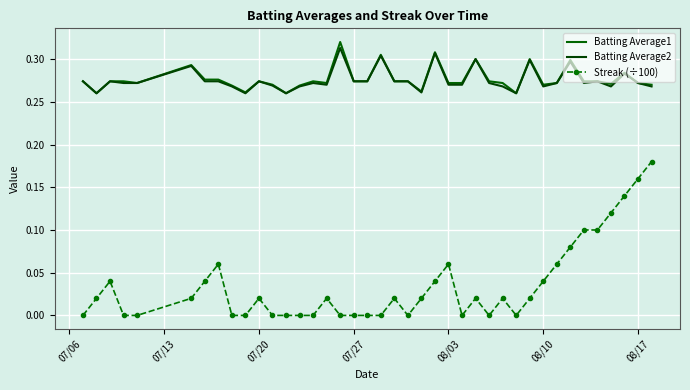

How many positive values does the Streak (÷100) series have?

23